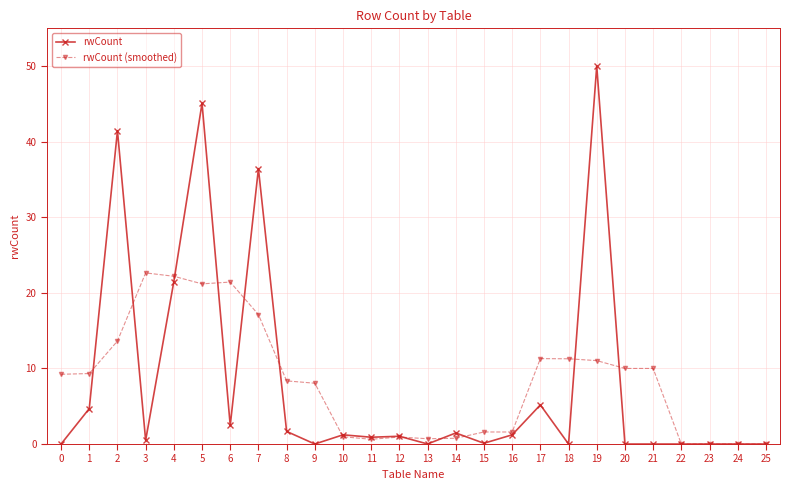

True or false: rwCount (smoothed) has more than 2 points higher than both neighbors.

True